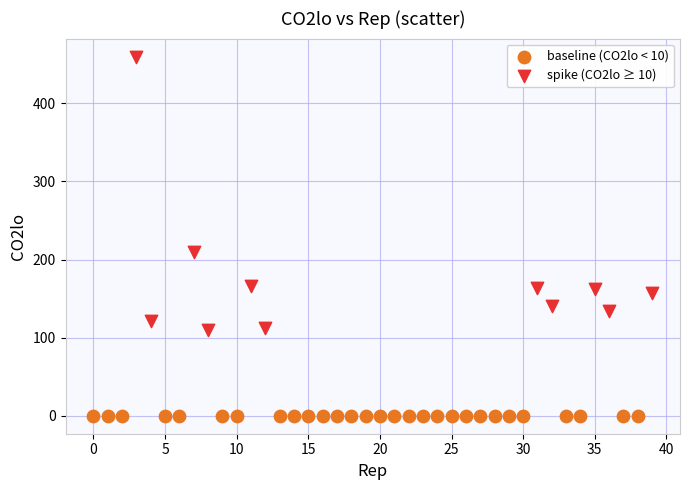

Which series has the widest spread of Y values?

spike (CO2lo ≥ 10)